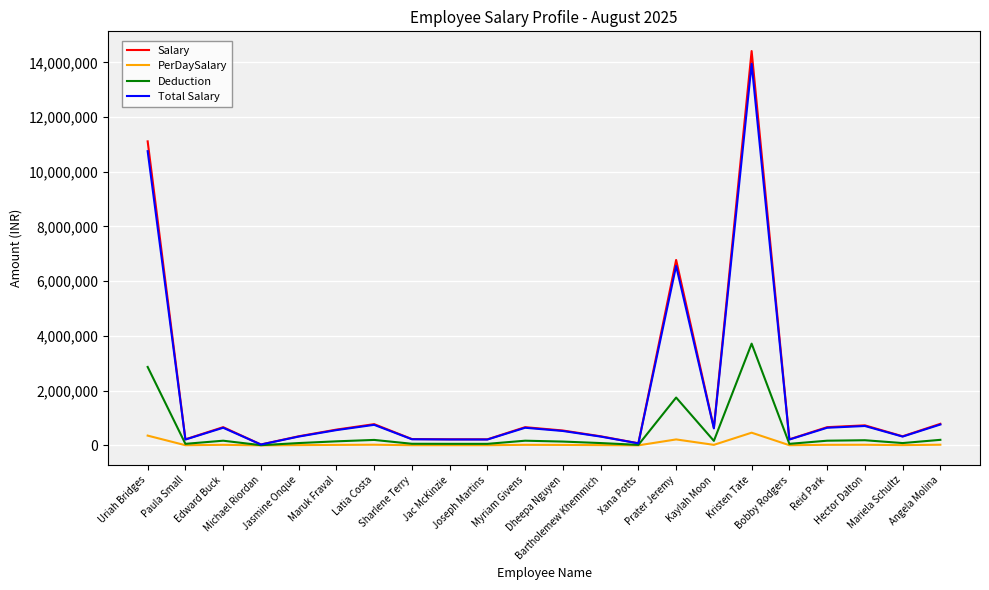

Which series has the largest range (max minus min)?

Salary